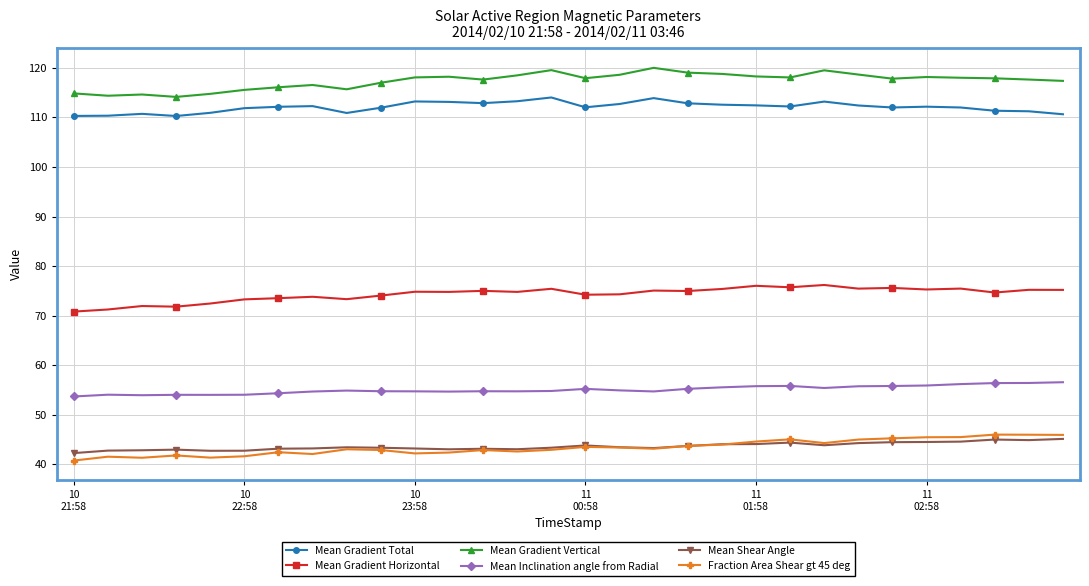

What is the highest value of the Mean Gradient Total series?

114.0